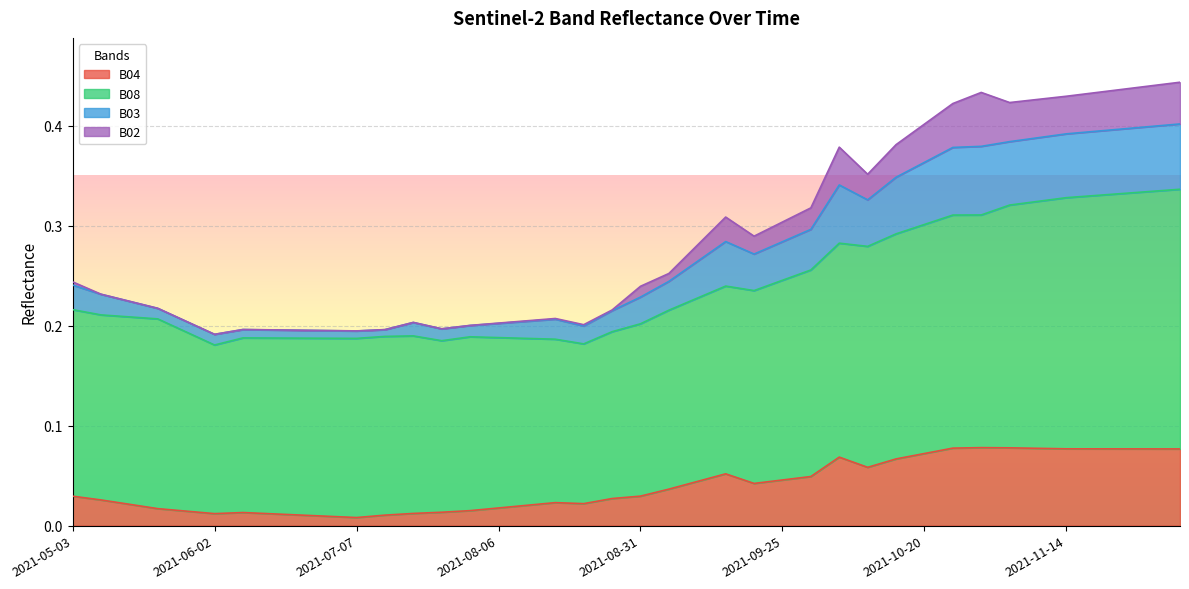

At which category does the chart reach its peak across all series?

2021-12-04